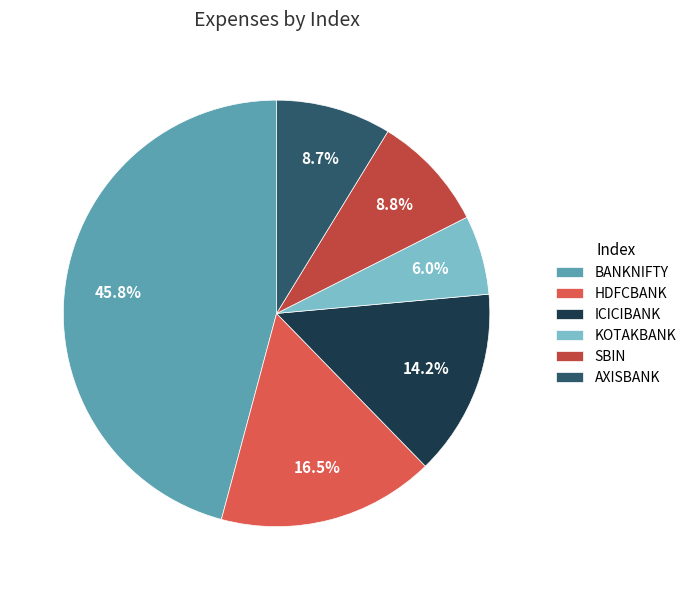

Which slice is the smallest?

KOTAKBANK